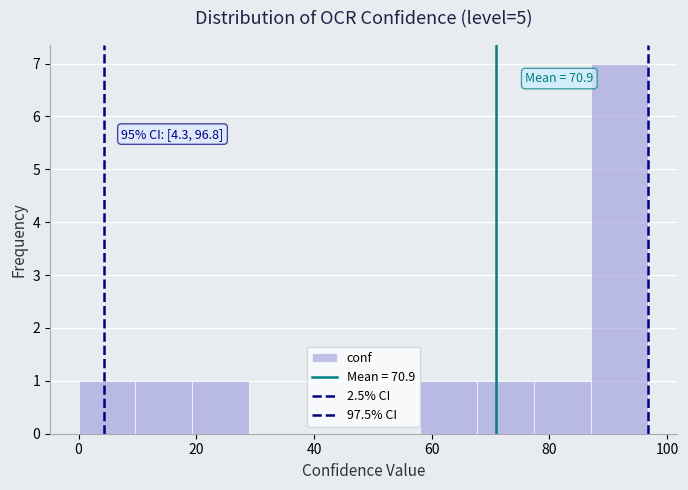

Which range on the x-axis has the tallest bar?

88 to 96